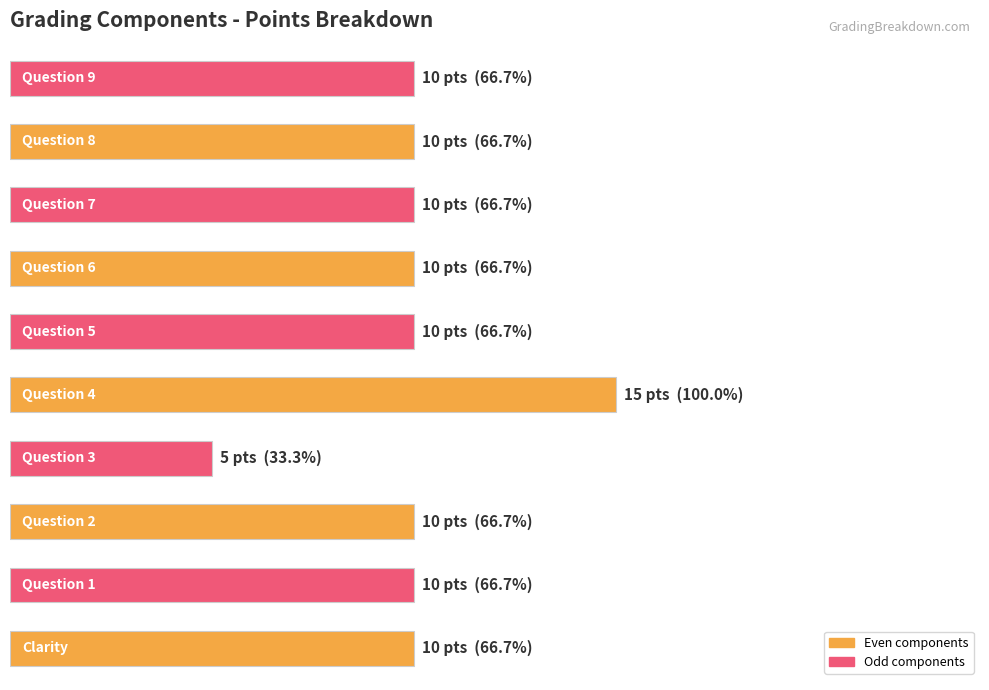

What is the minimum value shown in the chart?

5